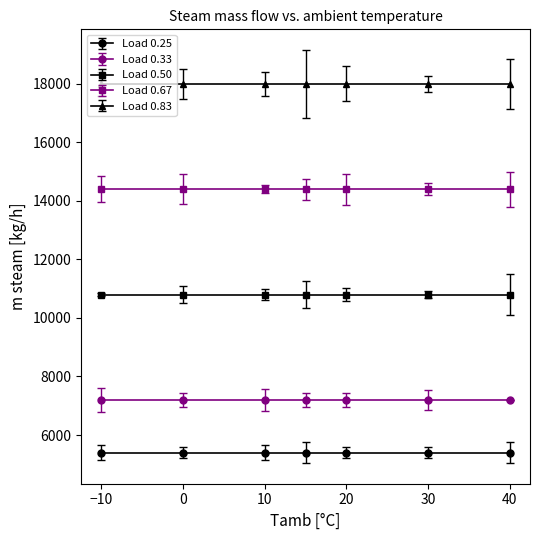

What is the lowest value of the Load 0.50 series?

10800